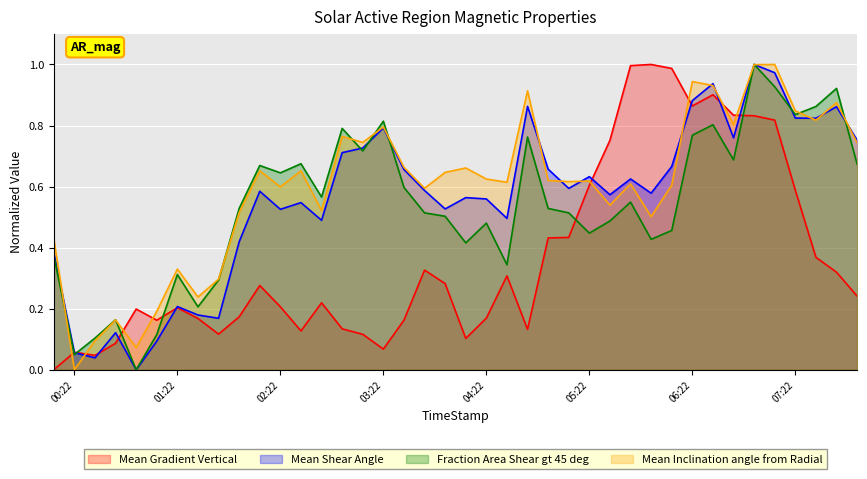

What is the sum of all Mean Gradient Vertical values?

14.8